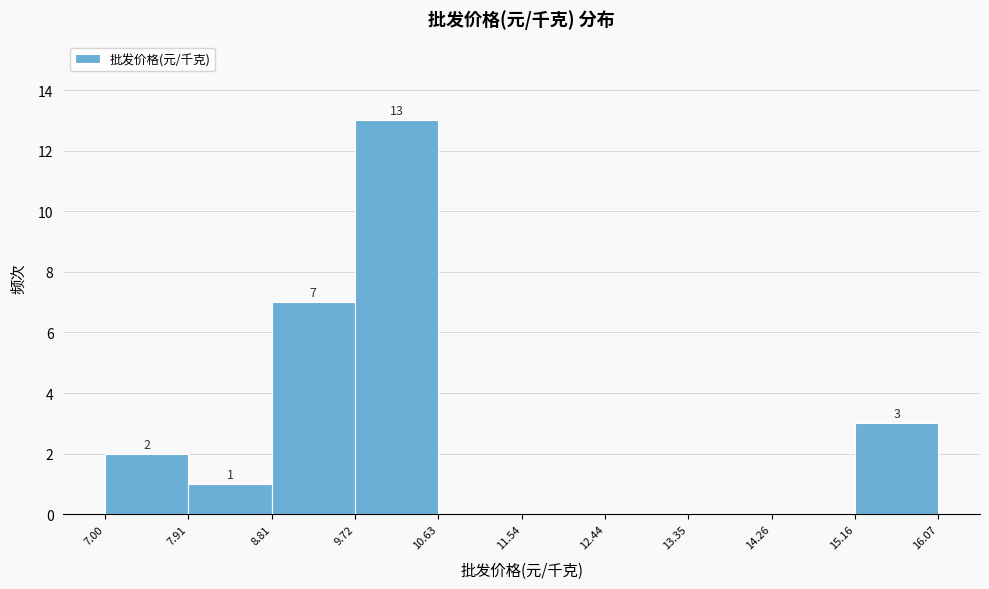

Over which range of the x-axis is the bar tallest?

9.72 to 10.63